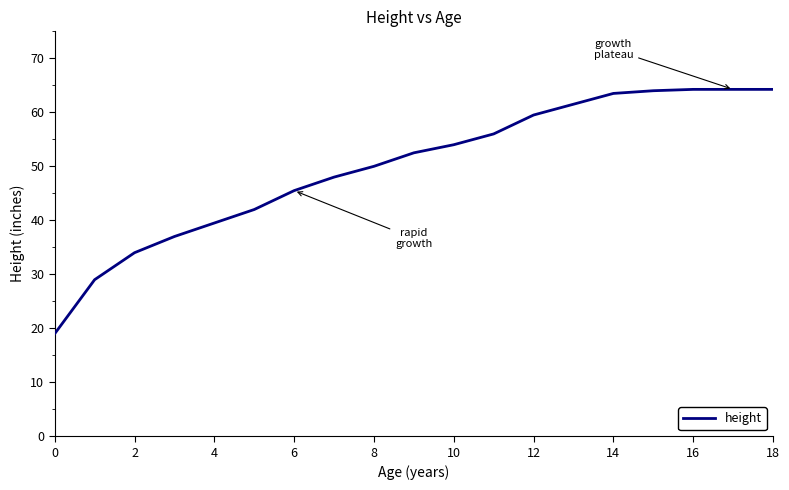

What is the sum of all values?

947.8